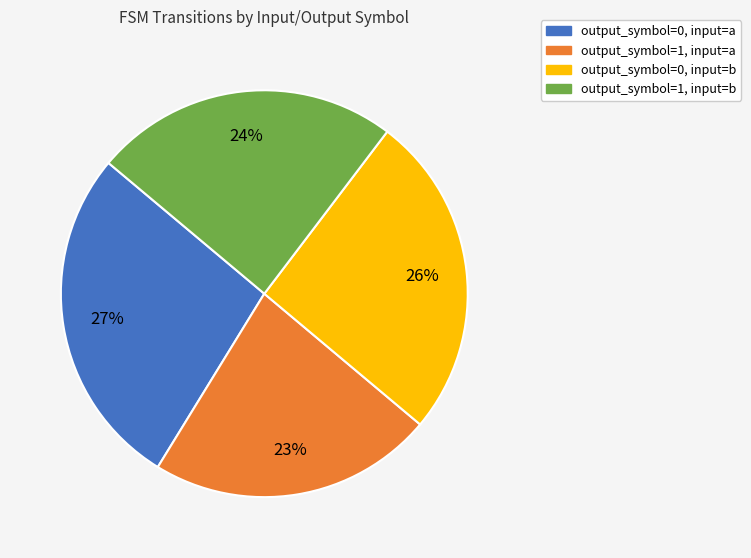

Approximately how many times larger is the value at output_symbol=0, input=b compared to output_symbol=1, input=b?

1.1